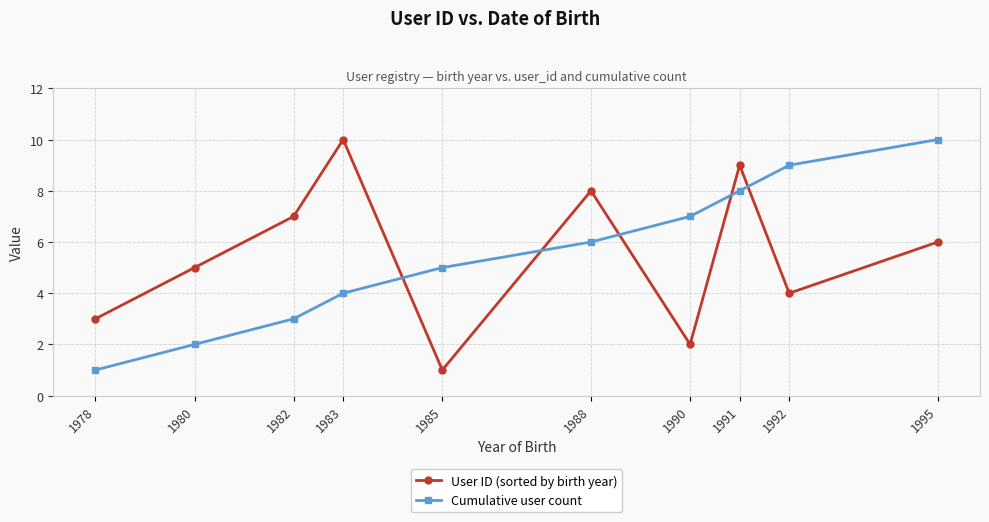

List the labels in order of User ID (sorted by birth year) value, largest first.

1983, 1991, 1988, 1982, 1995, 1980, 1992, 1978, 1990, 1985